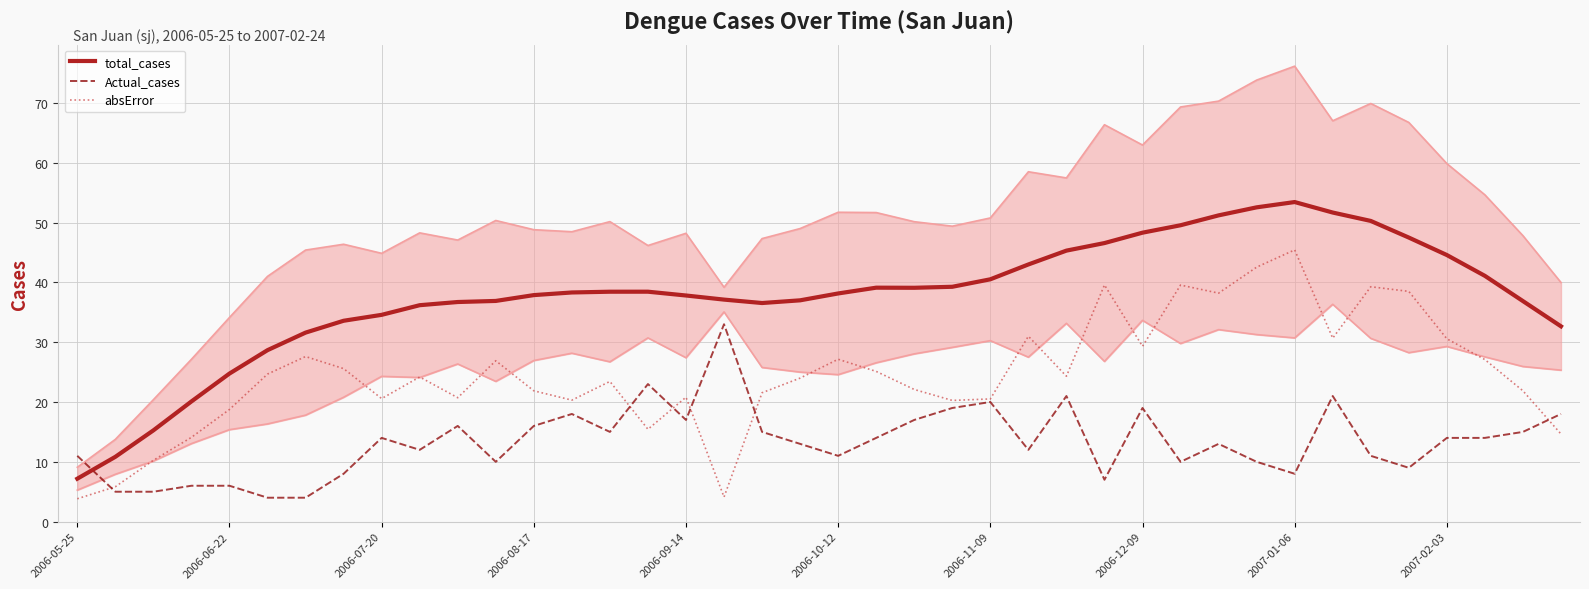

How many lines are shown in the chart?

3